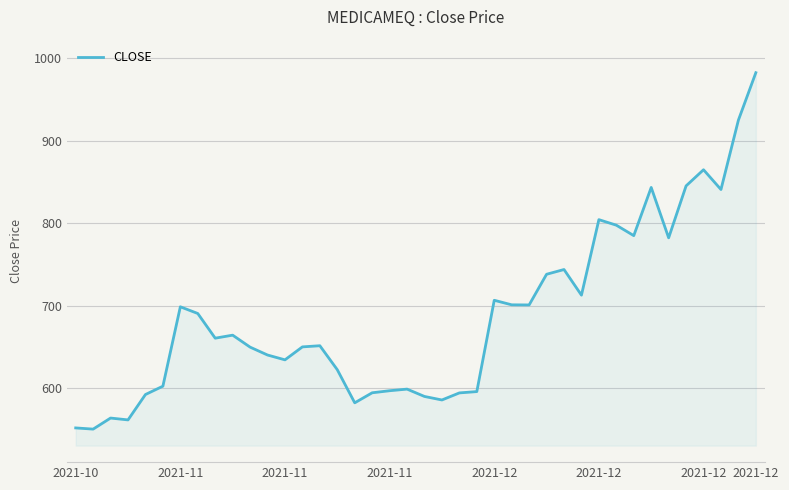

What is the difference between the maximum and minimum values?

431.7